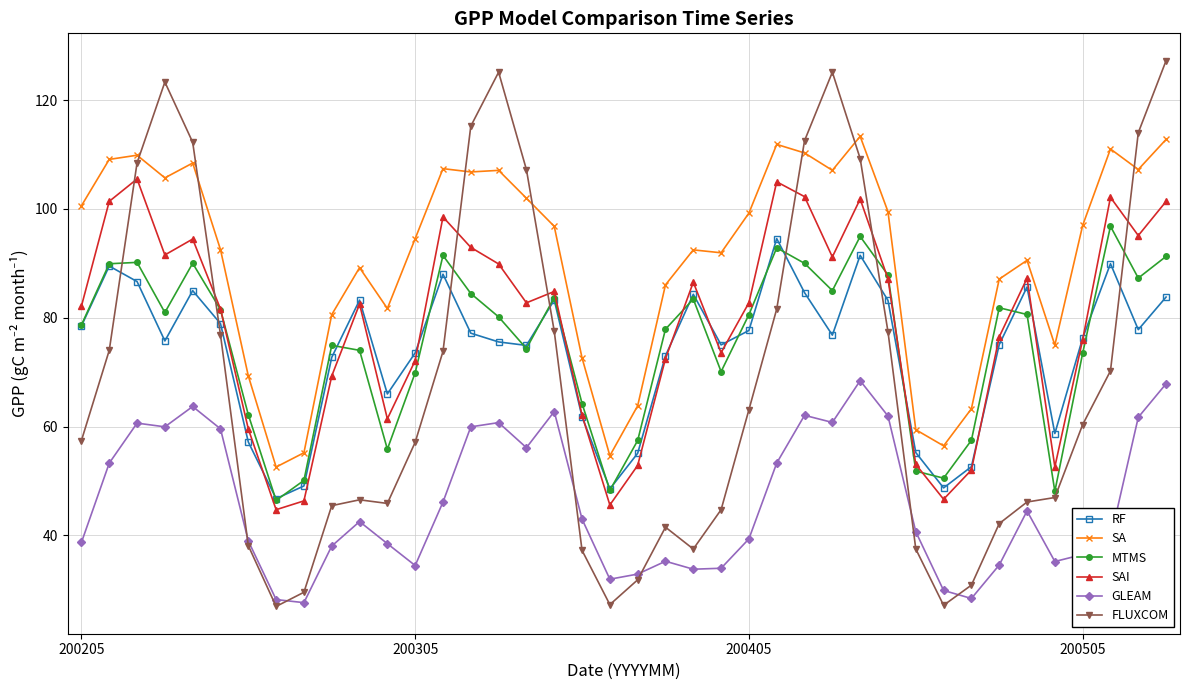

How many values in the FLUXCOM series exceed 60?

20